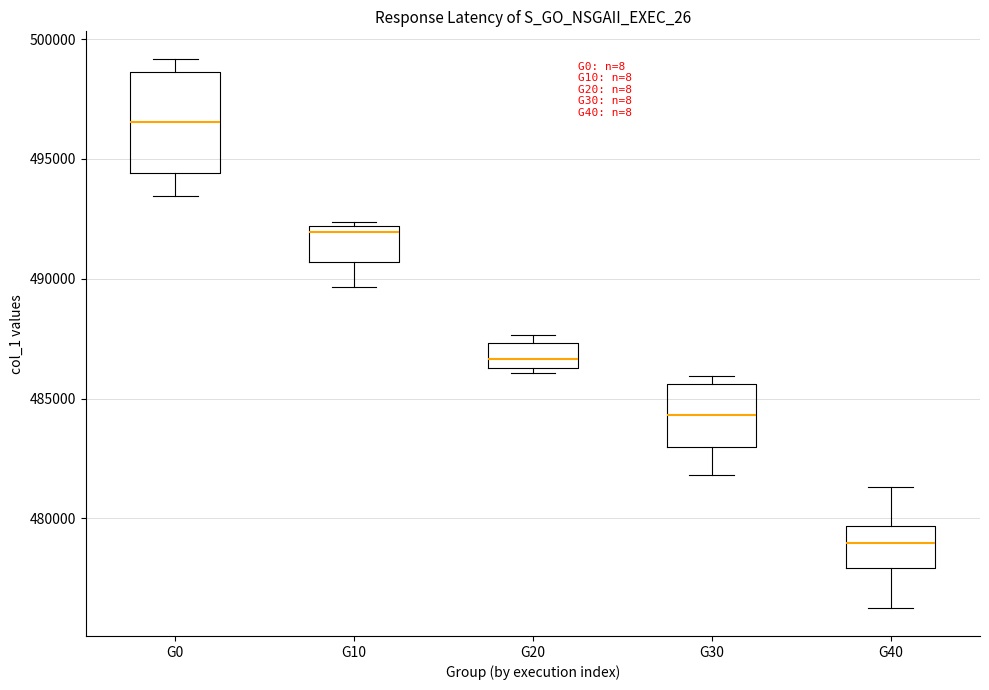

Which box's median line is the highest?

G0